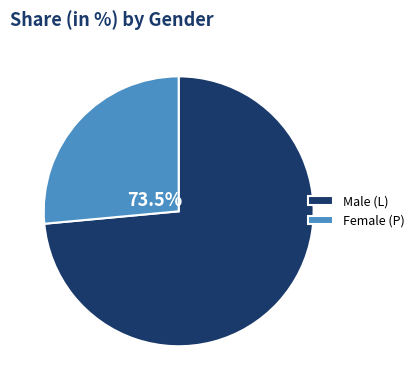

What is the ratio of the value at L to the value at P?

2.8